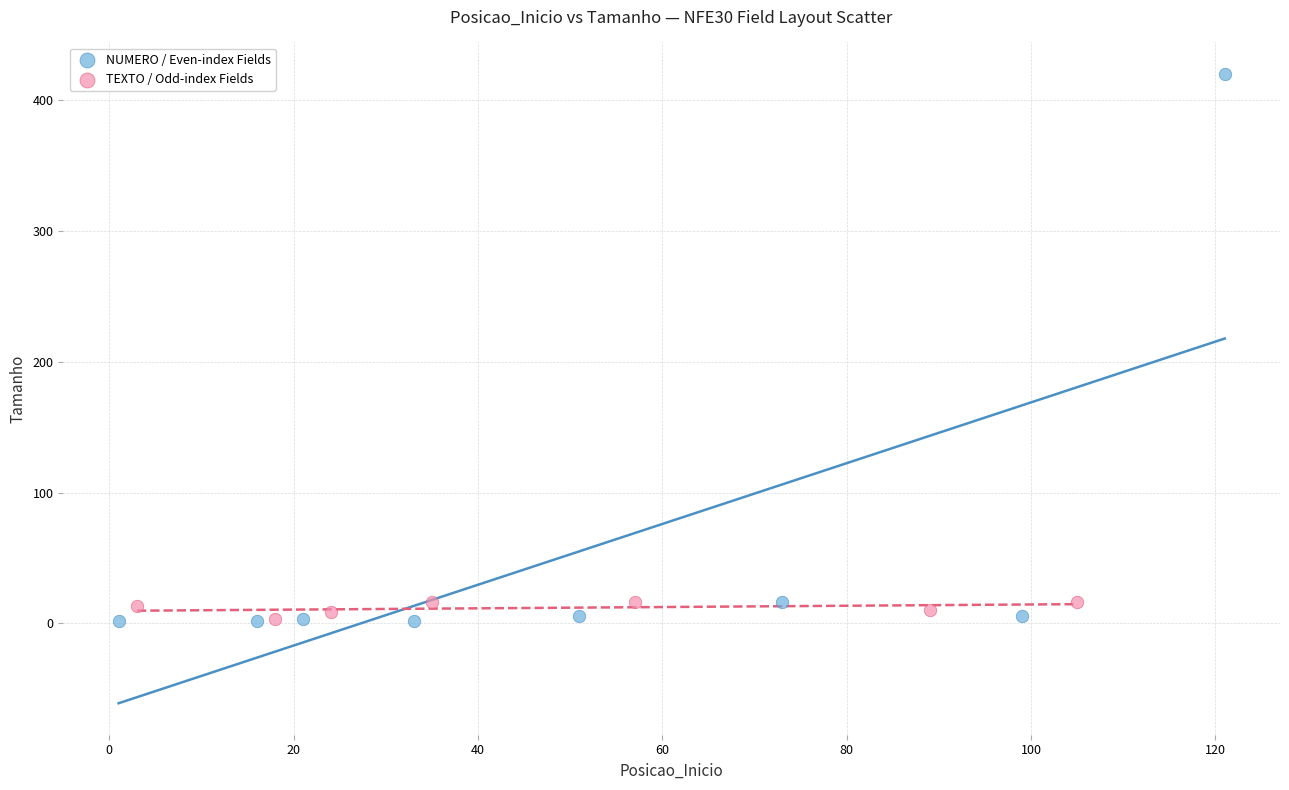

Which series has the largest Y range (max minus min)?

NUMERO / Even-index Fields